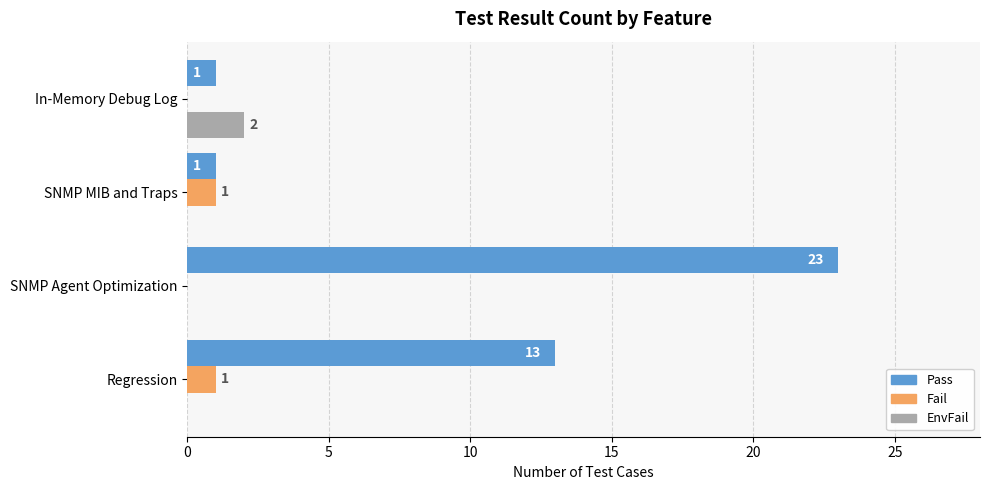

True or false: EnvFail has a value of -1 at Regression.

False